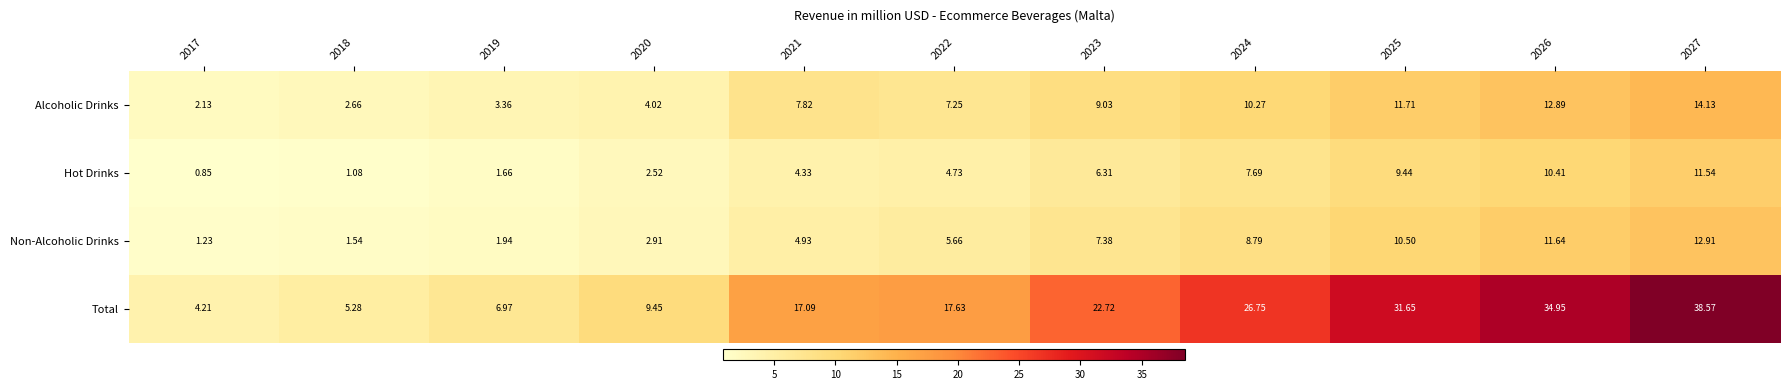

What is the spread (max minus min) of values at 2027?

27.0